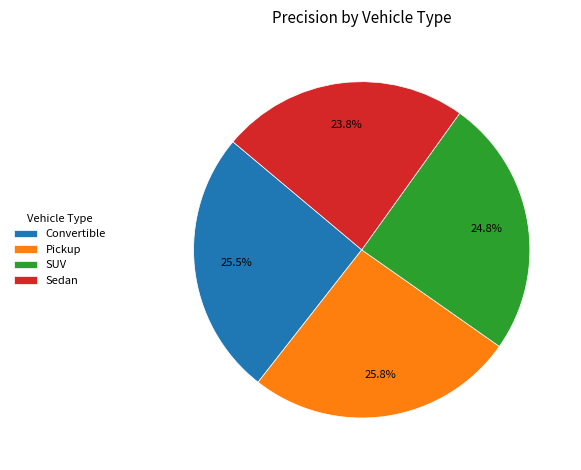

What is the smallest slice in the pie chart?

Sedan